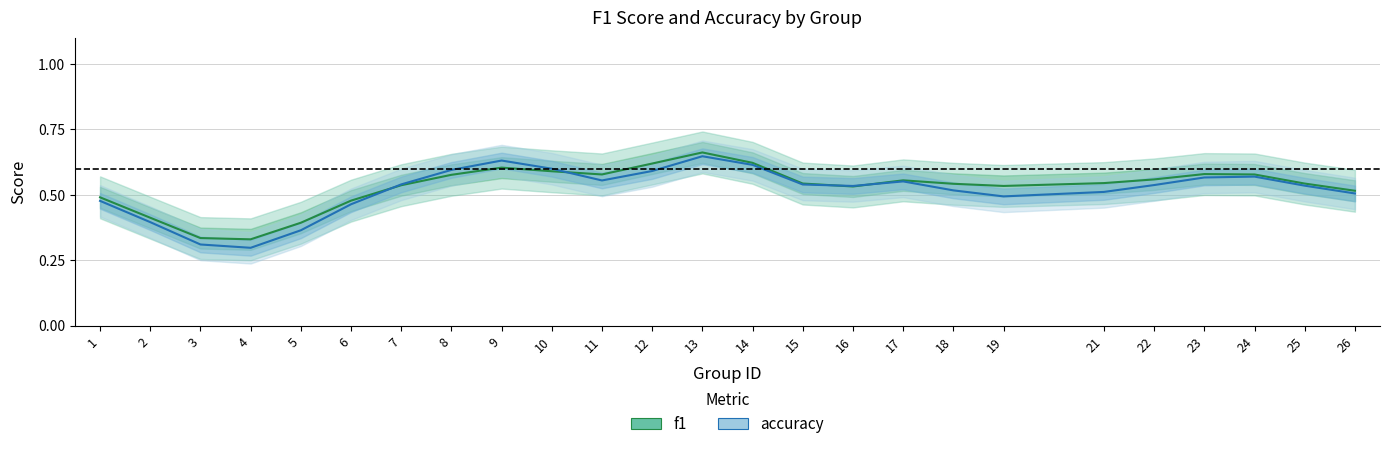

The value of f1 at 12 is 0.3. True or false?

False